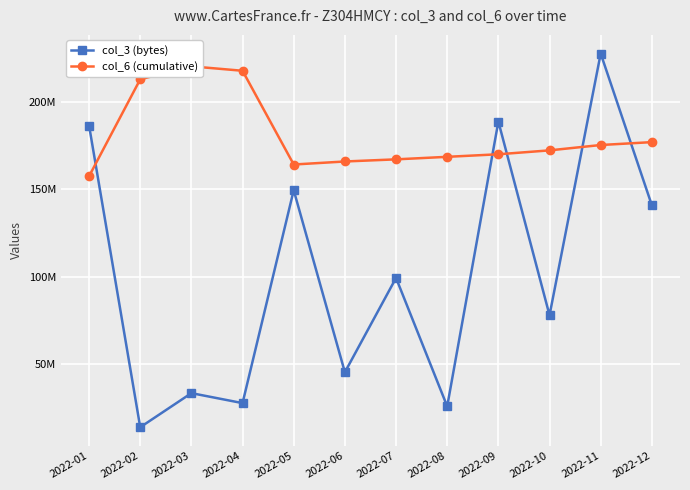

Is it true that col_6 (cumulative) equals 164077264 at 2022-05?

True